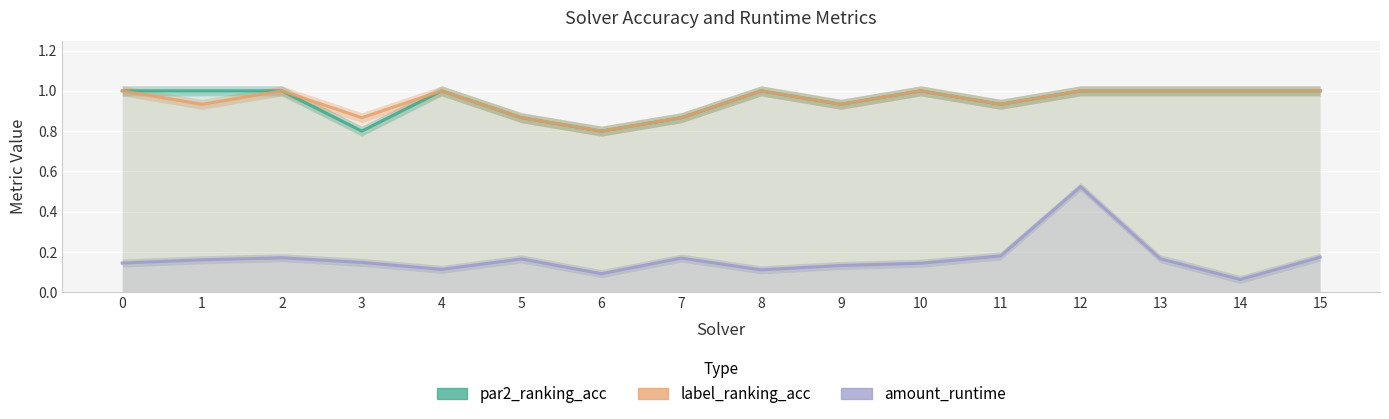

How many amount_runtime values are between 0 and 1?

16